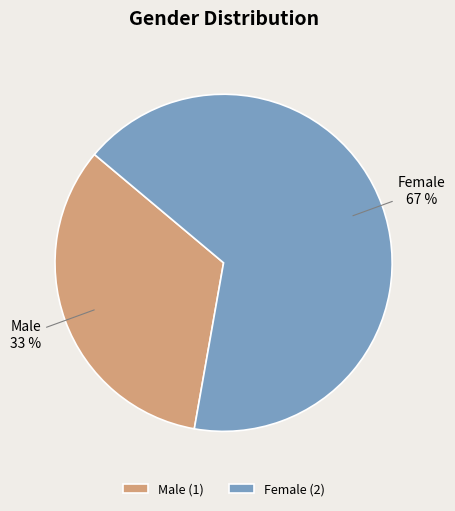

To the nearest percent, what is the combined percentage of Male and Female?

100%